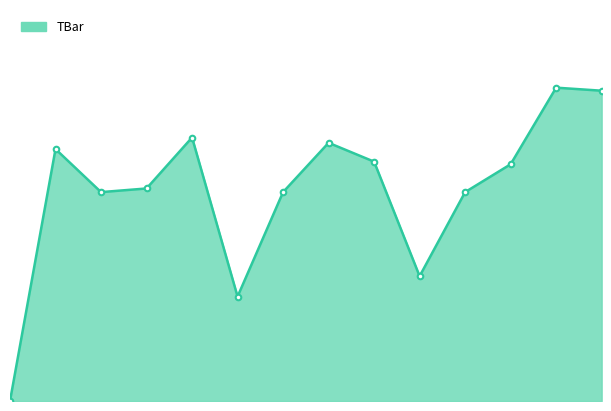

How many distinct data groups are displayed?

1